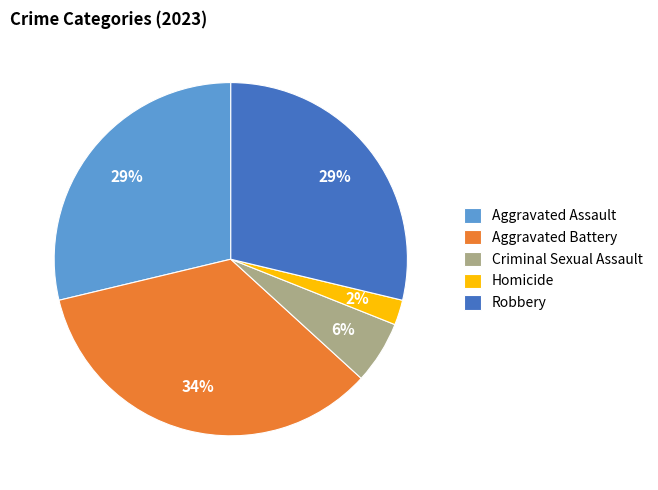

What percentage is the Homicide slice, to the nearest percent?

2%